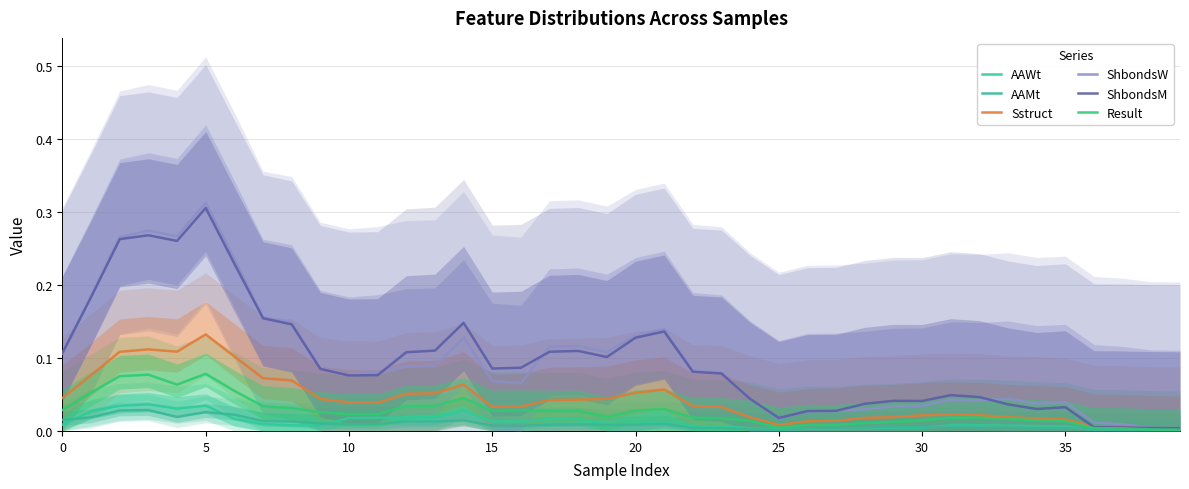

Reading left to right, list all the values displayed in this chart.

AAWt: 0.0	0.0	0.0	0.0	0.0	0.0	0.0	0.0	0.0	0.0	0.0	0.0	0.0	0.0	0.0	0.0	0.0	0.0	0.0	0.0	0.0	0.0	0.0	0.0	0.0	0.0	0.0	0.0	0.0	0.0	0.0	0.0	0.0	0.0	0.0	0.0	0.0	0.0	0.0	0.0
AAMt: 0.0	0.0	0.0	0.0	0.0	0.0	0.0	0.0	0.0	0.0	0.0	0.0	0.0	0.0	0.0	0.0	0.0	0.0	0.0	0.0	0.0	0.0	0.0	0.0	0.0	0.0	0.0	0.0	0.0	0.0	0.0	0.0	0.0	0.0	0.0	0.0	0.0	0.0	0.0	0.0
Sstruct: 0.0	0.1	0.1	0.1	0.1	0.1	0.1	0.1	0.1	0.0	0.0	0.0	0.1	0.1	0.1	0.0	0.0	0.0	0.0	0.0	0.1	0.1	0.0	0.0	0.0	0.0	0.0	0.0	0.0	0.0	0.0	0.0	0.0	0.0	0.0	0.0	0.0	0.0	0.0	0.0
ShbondsW: 0.1	0.2	0.3	0.3	0.3	0.3	0.2	0.2	0.1	0.1	0.1	0.1	0.1	0.1	0.1	0.1	0.1	0.1	0.1	0.1	0.1	0.1	0.1	0.1	0.0	0.0	0.0	0.0	0.0	0.0	0.0	0.0	0.0	0.0	0.0	0.0	0.0	0.0	0.0	0.0
ShbondsM: 0.1	0.2	0.3	0.3	0.3	0.3	0.2	0.2	0.1	0.1	0.1	0.1	0.1	0.1	0.1	0.1	0.1	0.1	0.1	0.1	0.1	0.1	0.1	0.1	0.0	0.0	0.0	0.0	0.0	0.0	0.0	0.0	0.0	0.0	0.0	0.0	0.0	0.0	0.0	0.0
Result: 0.0	0.1	0.1	0.1	0.1	0.1	0.1	0.0	0.0	0.0	0.0	0.0	0.0	0.0	0.0	0.0	0.0	0.0	0.0	0.0	0.0	0.0	0.0	0.0	0.0	0.0	0.0	0.0	0.0	0.0	0.0	0.0	0.0	0.0	0.0	0.0	0.0	0.0	0.0	0.0